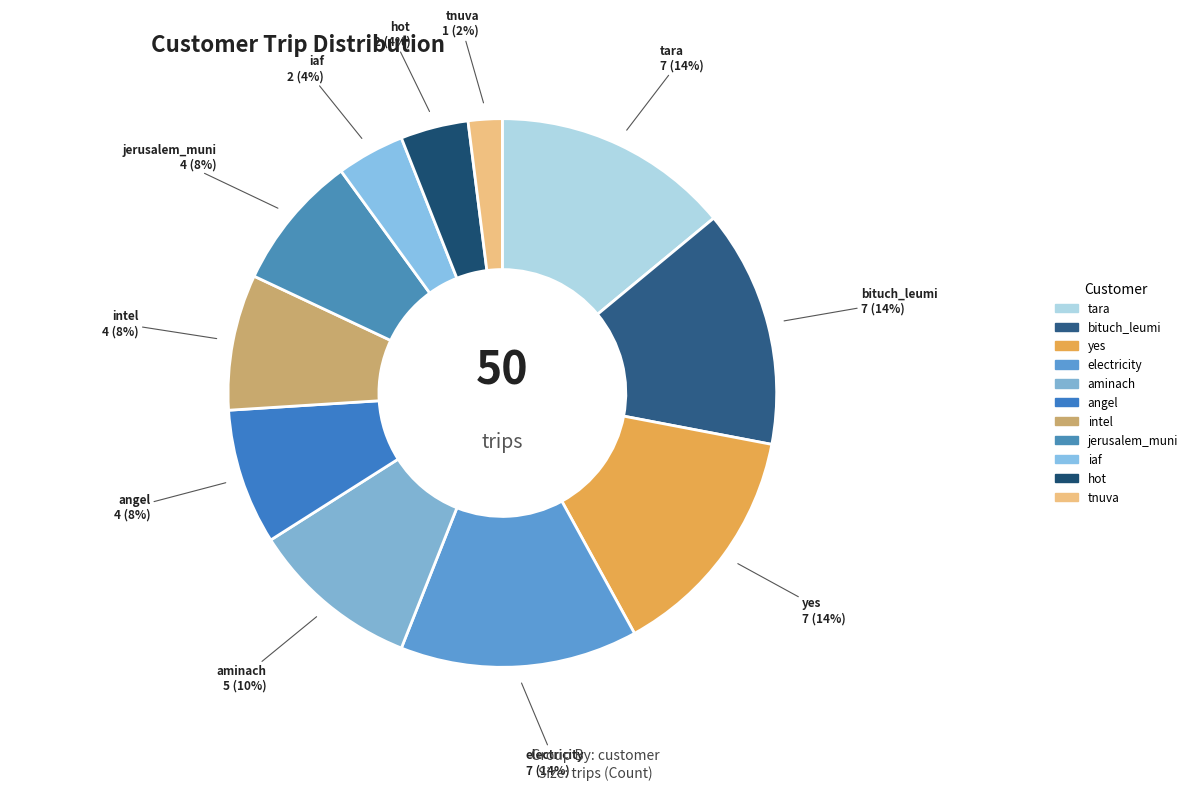

Which has a higher value, electricity or tnuva?

electricity